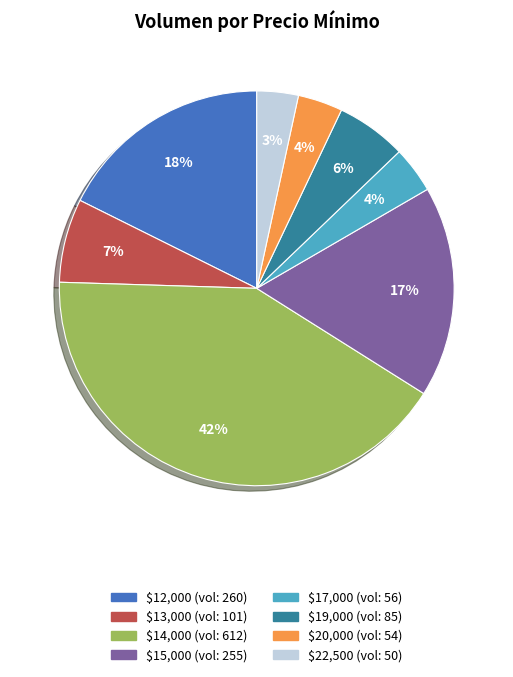

Is there a majority slice in this chart?

No